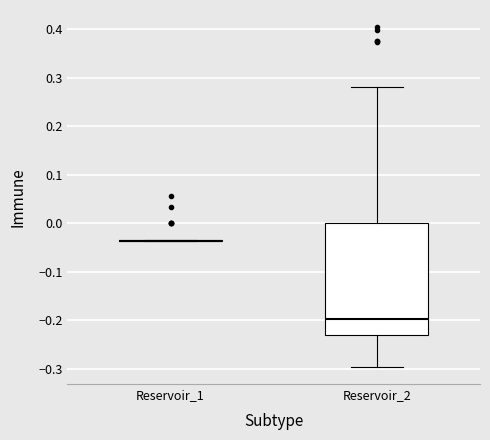

Reading left to right, transcribe this box plot: for each box, give where its median line is, the range the box spans, and where its two whiskers end, as read against the y-axis. The values are not printed on the chart, so give them approximately, as read against the axis.

Reservoir_1: box collapsed to a line at -0.04, whiskers -0.04 to -0.04
Reservoir_2: median -0.20, box -0.23 to 0.00, whiskers -0.30 to 0.28